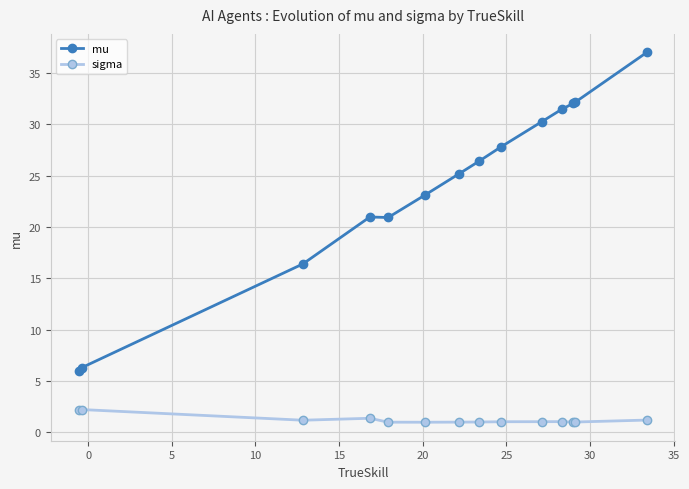

At how many categories does at least one series exceed 8?

12